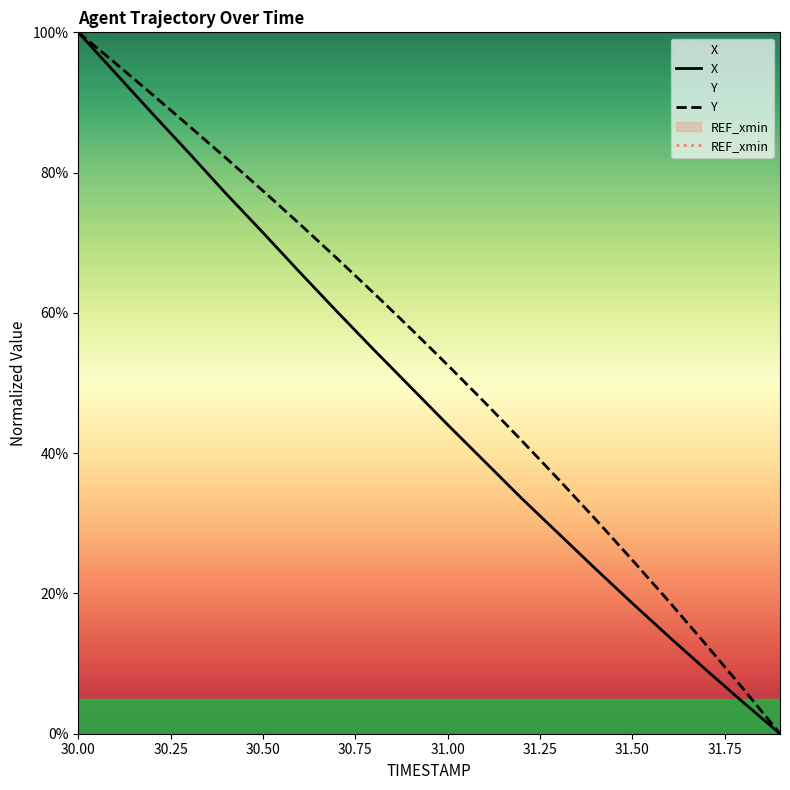

Is it true that X equals 100.0 at 30.00?

True